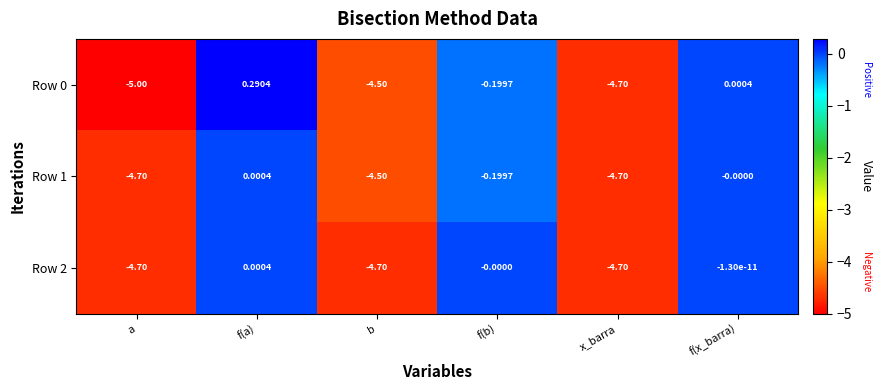

At which label is Row 1 closest to -2?

f(b)